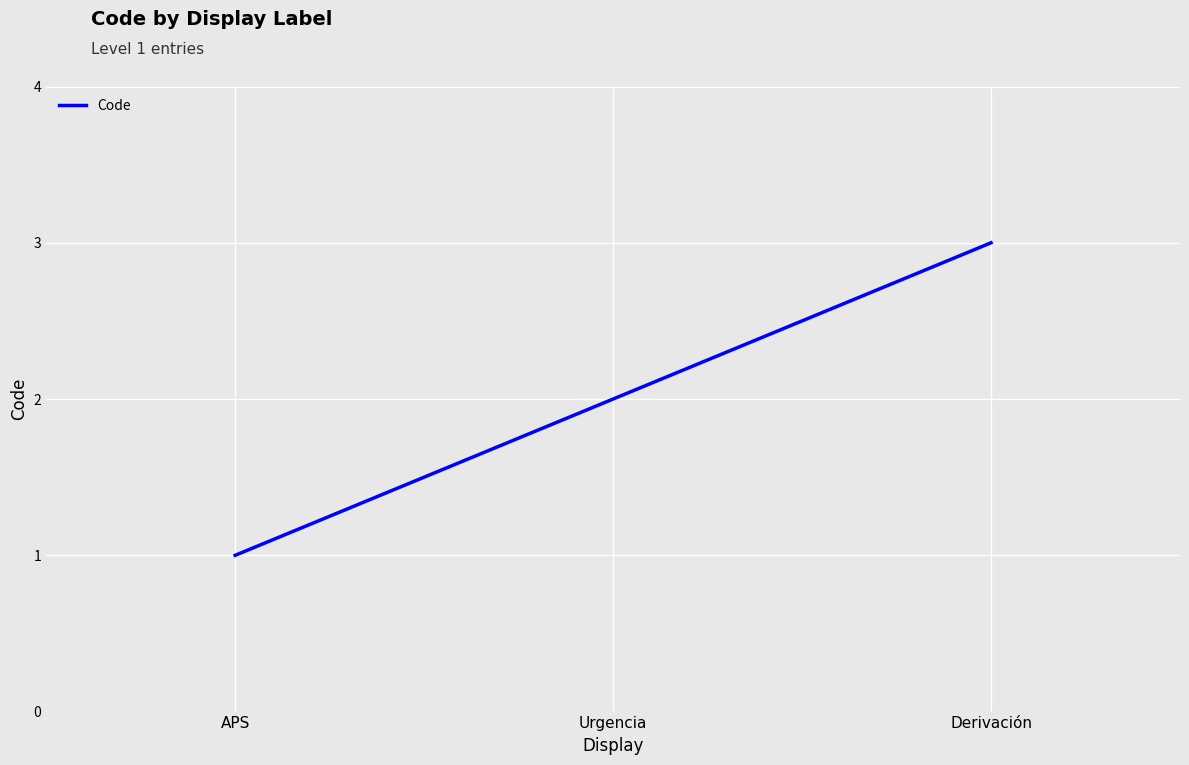

Is it true that the value at Urgencia is 2?

True